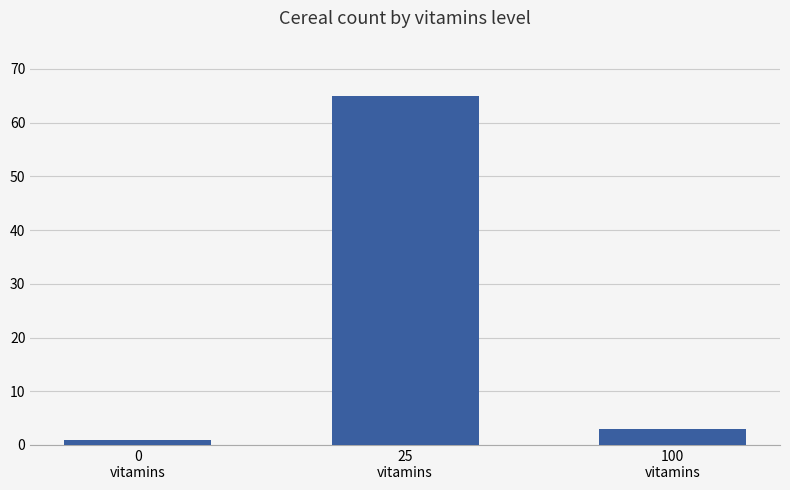

Reading left to right, list all the values displayed in this chart.

1	65	3